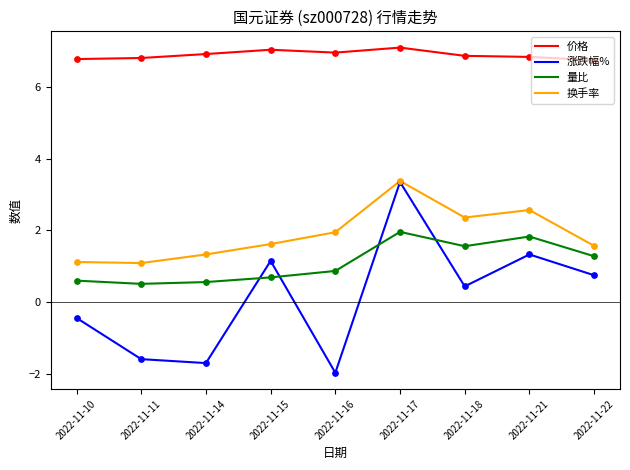

Which series has the largest total across all categories?

价格